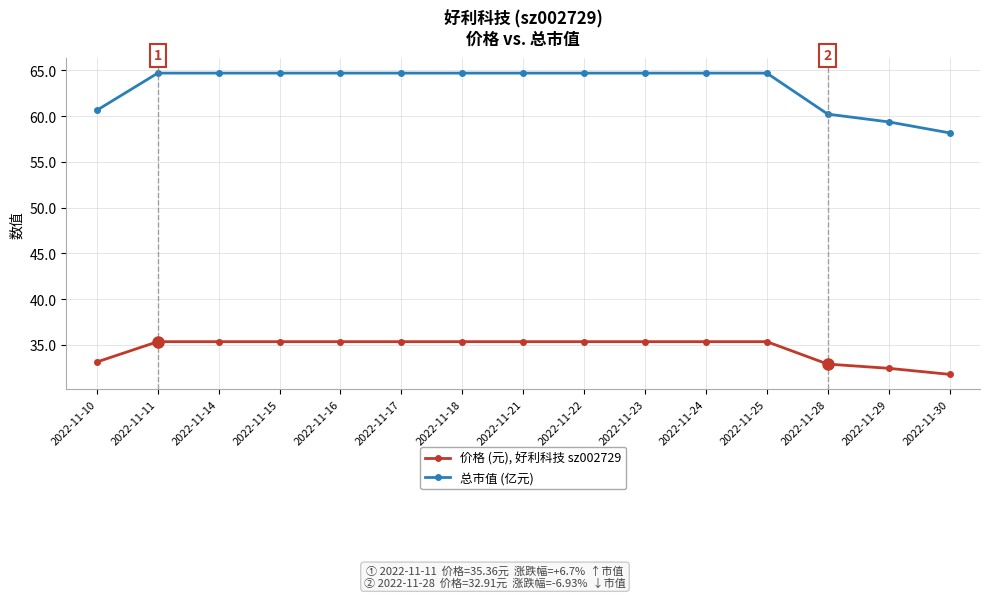

What is the difference between the maximum and minimum values in the 总市值 (亿元) series?

6.5